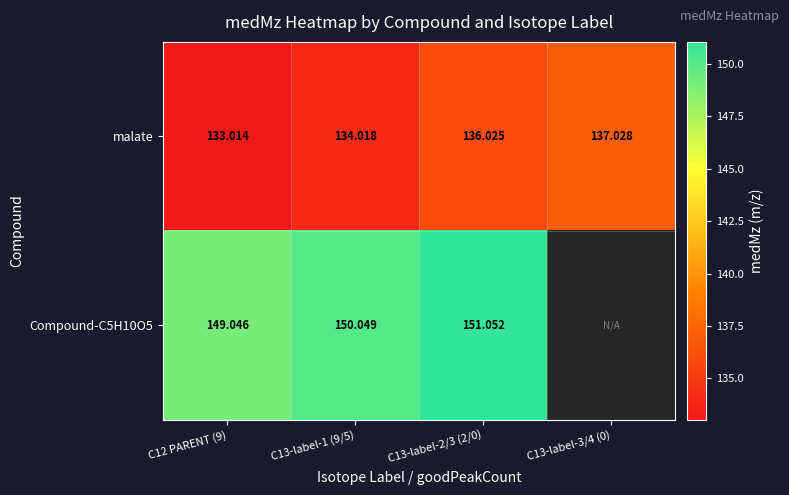

How many values in the malate series exceed 136?

2